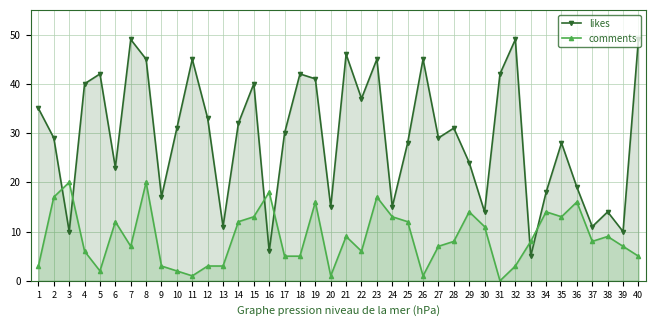

What are all the series names shown in the legend?

likes, comments